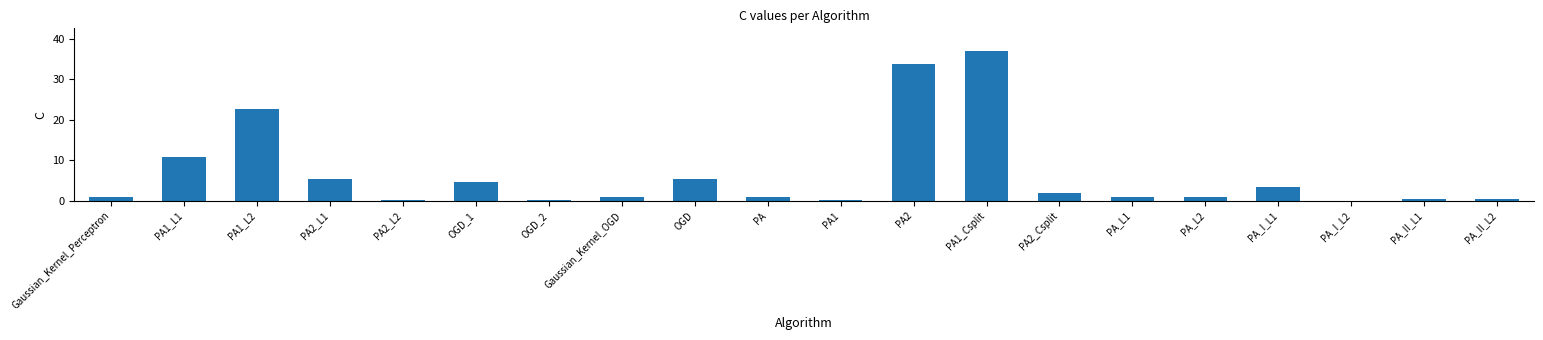

Which label corresponds to the largest value in the chart?

PA1_Csplit